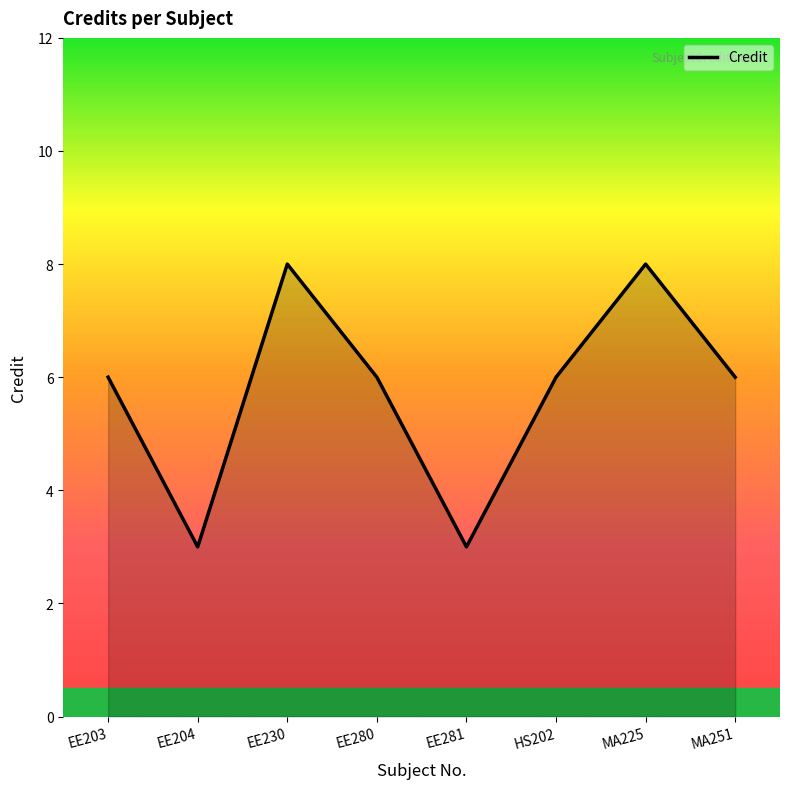

Between EE203 and EE204, which is larger?

EE203